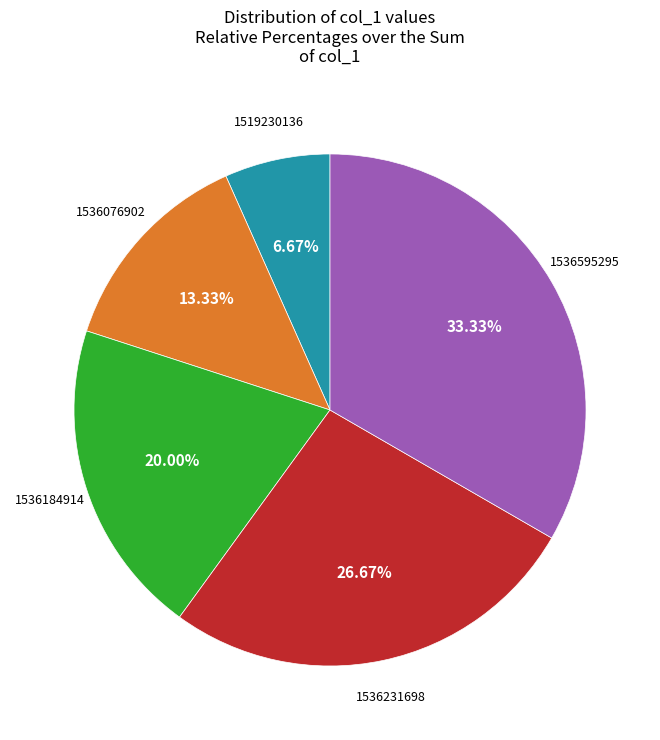

How many slices are in this pie chart?

5